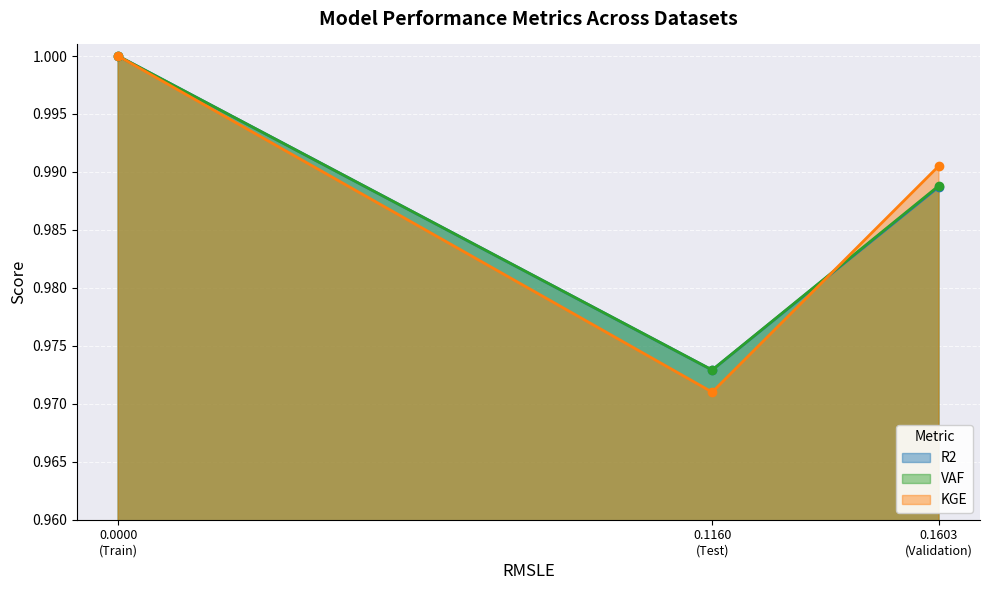

Rank the series by their average value, from highest to lowest.

VAF, R2, KGE